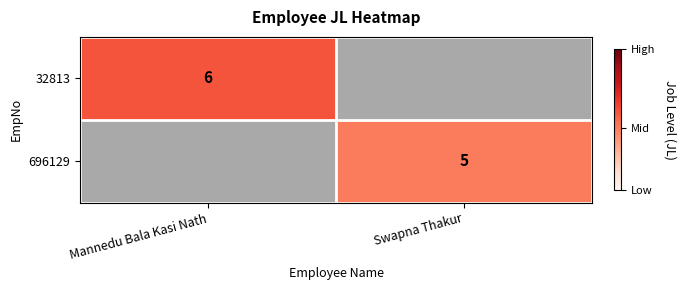

The value of 696129 at Swapna Thakur is 5. True or false?

True